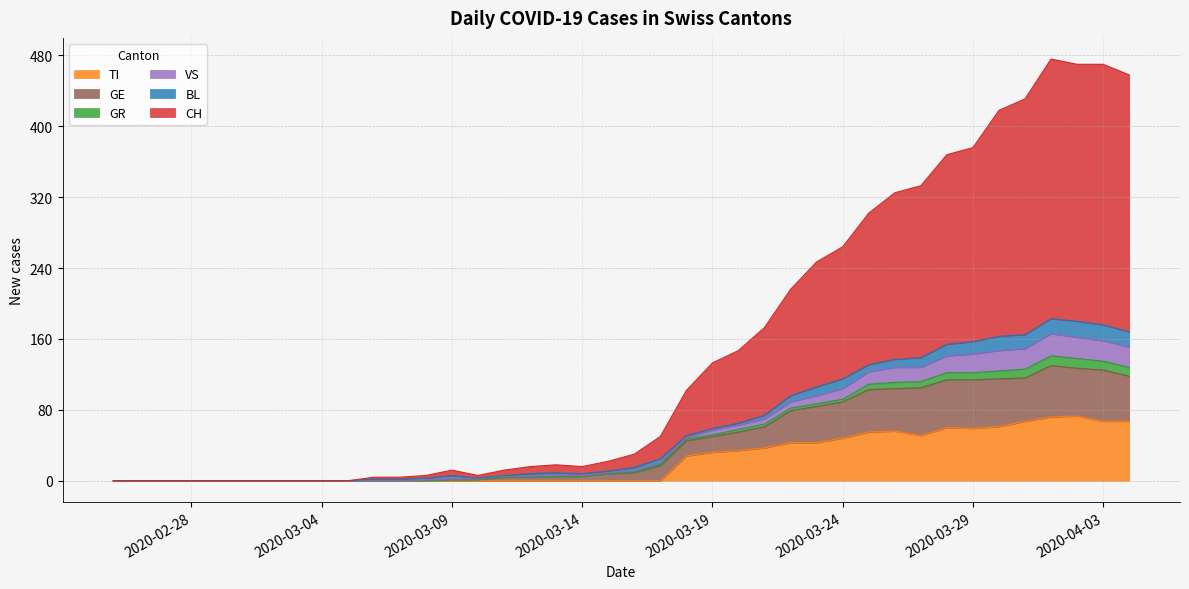

True or false: TI has a value of 28 at 2020-02-28.

False